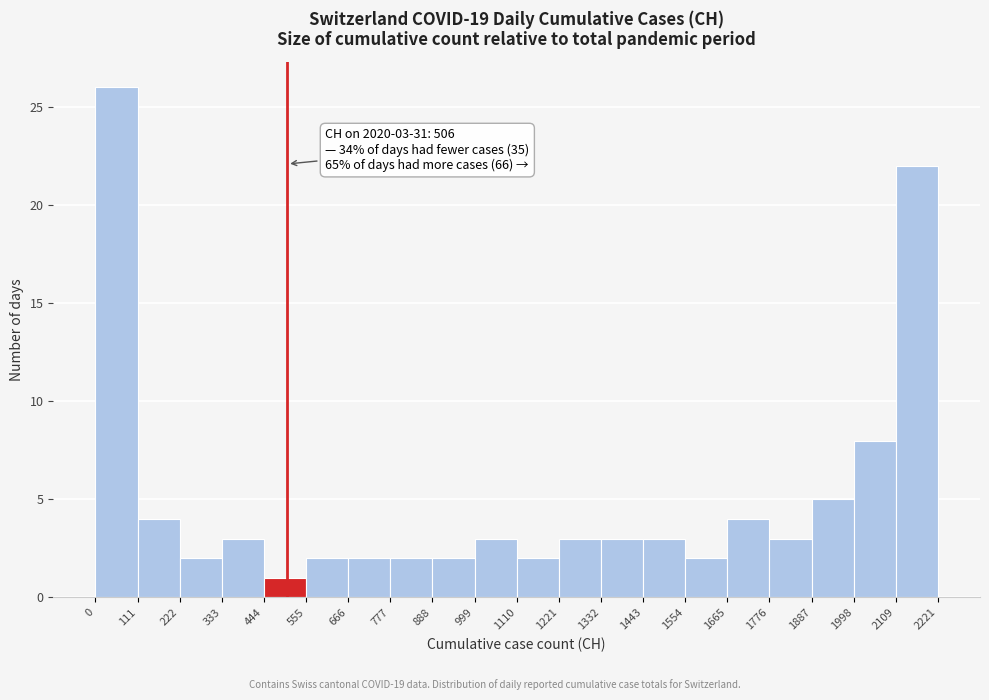

Over which range of the x-axis is the bar tallest?

0 to 111